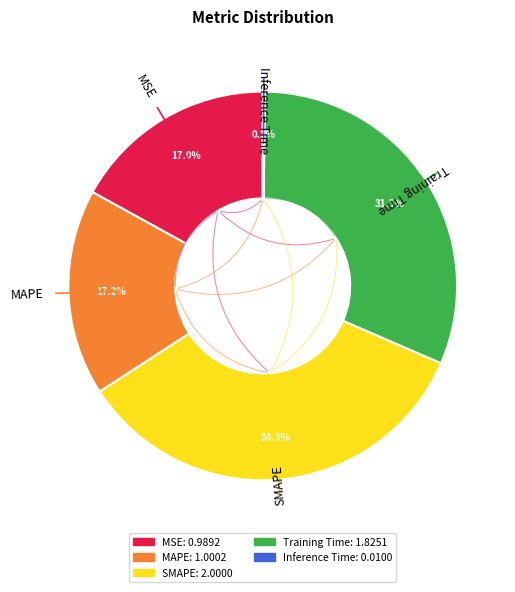

Which category has the biggest portion of the pie?

SMAPE